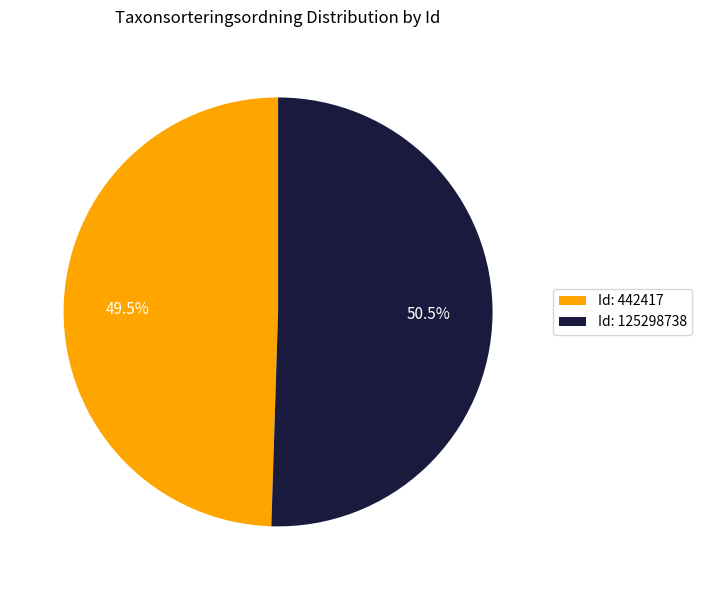

Rank the categories by value from lowest to highest.

Id: 442417, Id: 125298738